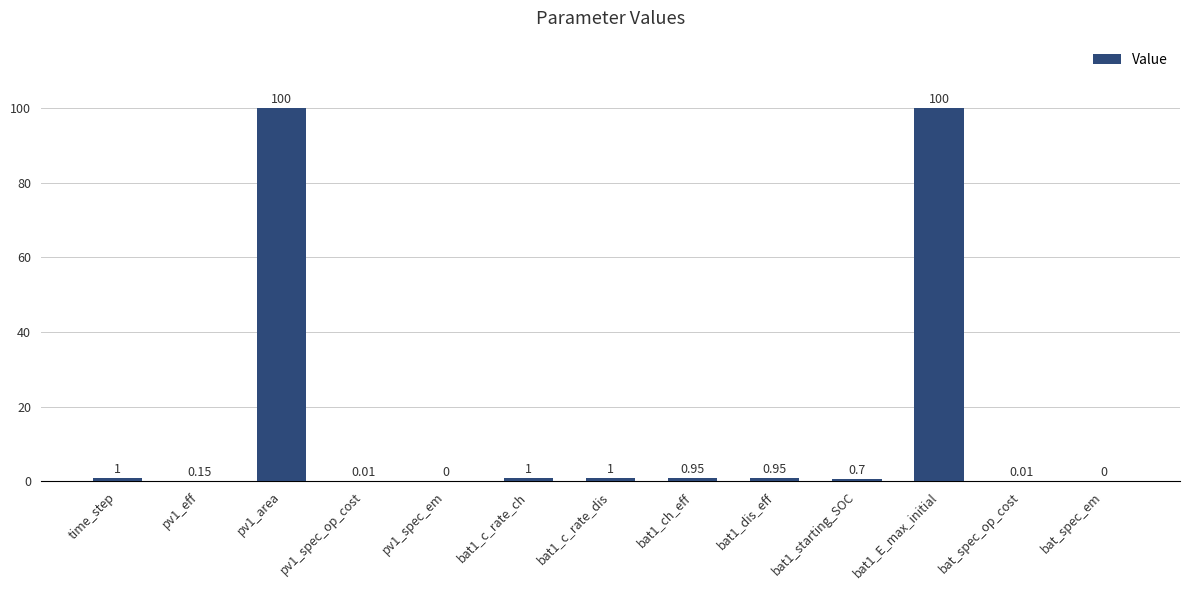

Which has a higher value, pv1_spec_op_cost or pv1_spec_em?

pv1_spec_op_cost